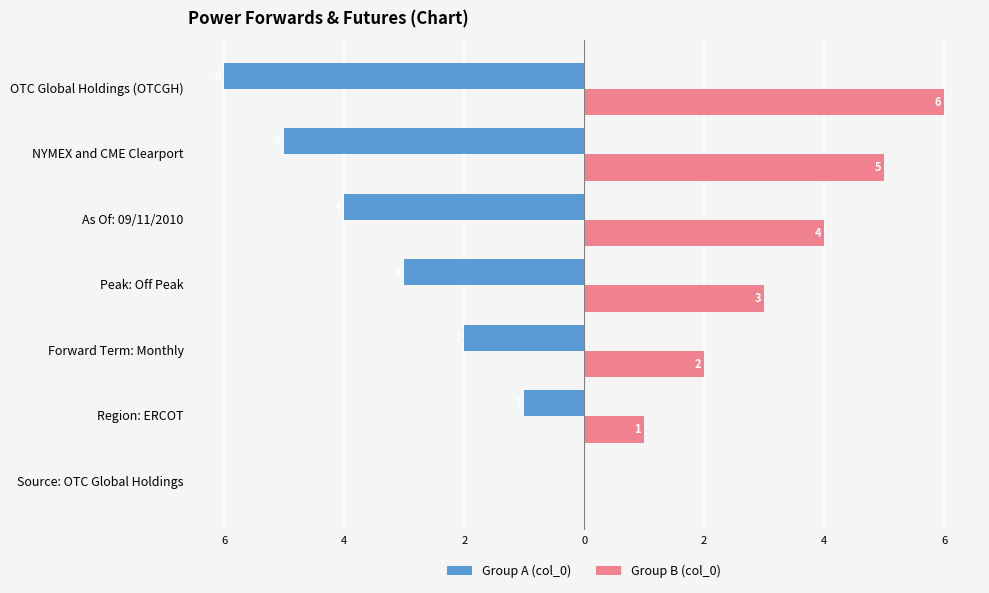

What are all the series names shown in the legend?

Group A (col_0), Group B (col_0)